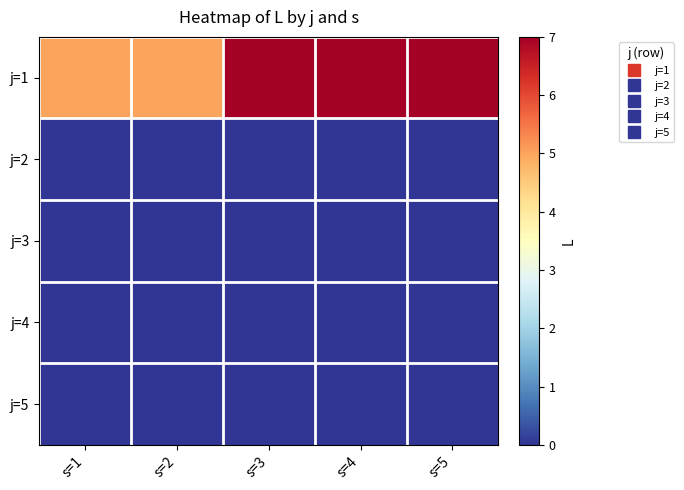

Between s=5 and s=3, which is larger?

s=5